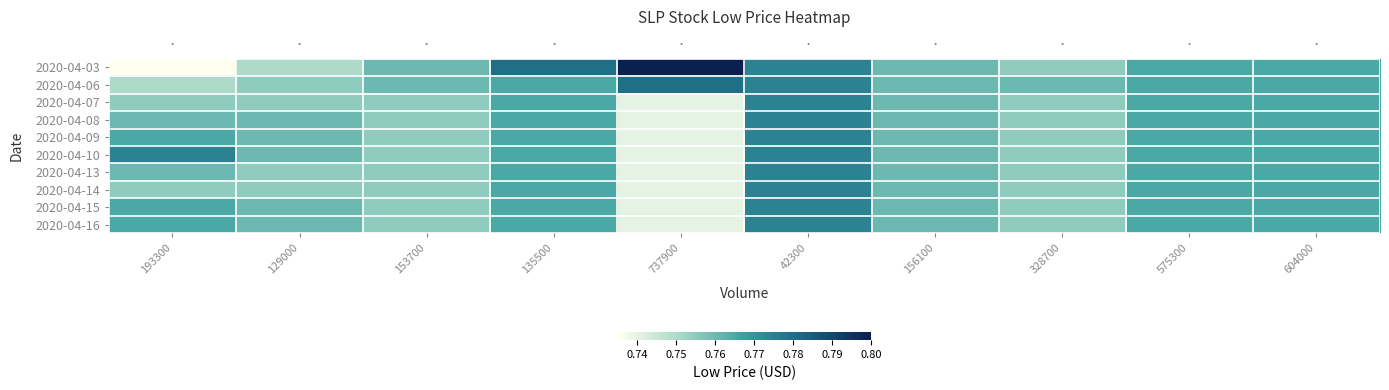

What value does the 2020-04-07 series have at 42300?

0.8